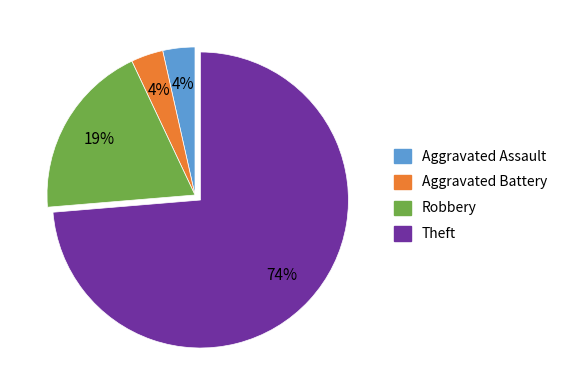

What is the largest slice in the pie chart?

Theft